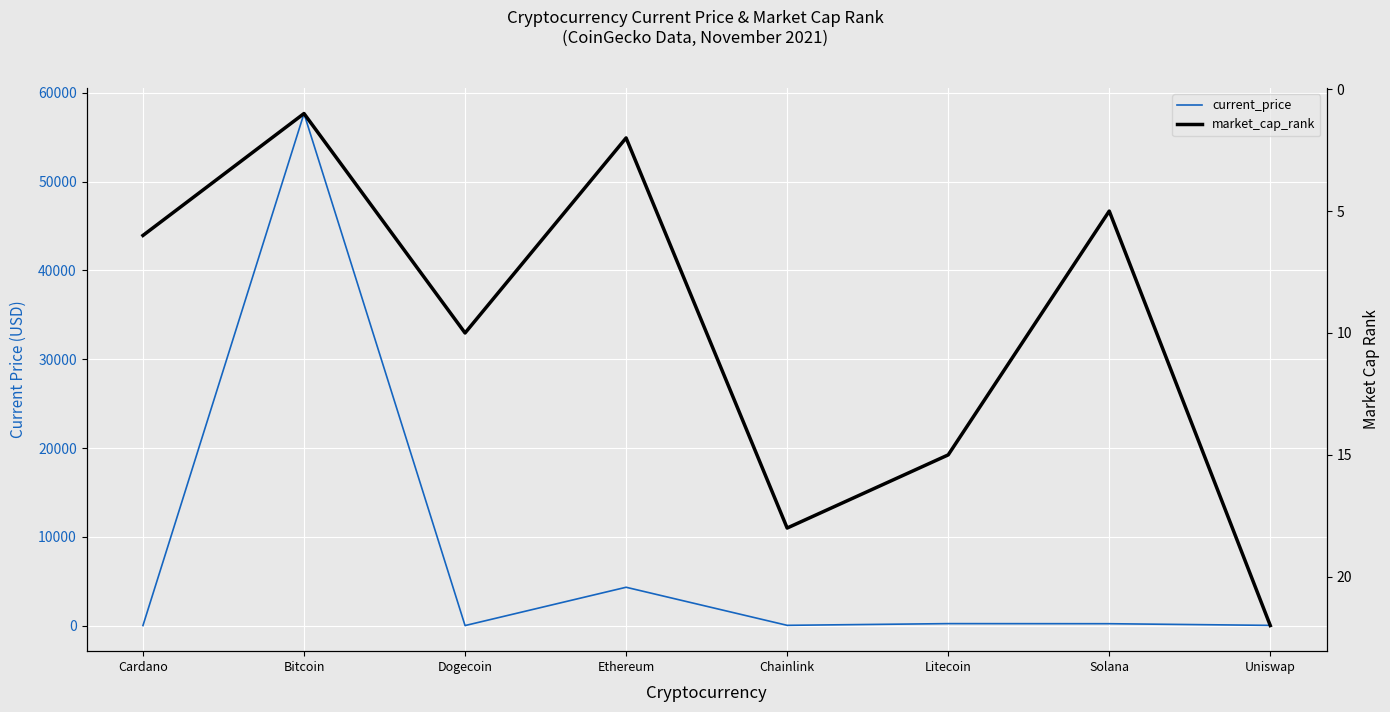

What is the difference between the market_cap_rank values at Bitcoin and Dogecoin?

9.0